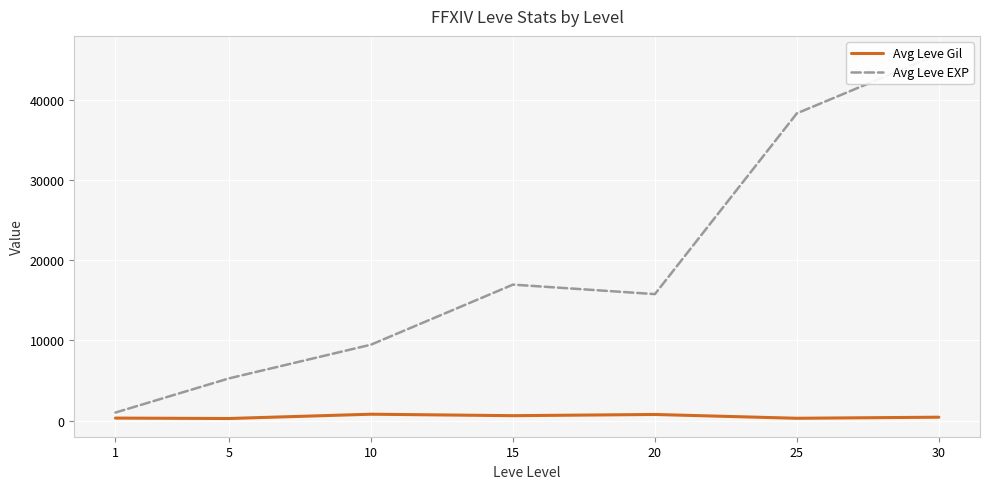

What is the average value of the Avg Leve EXP series?

18920.9